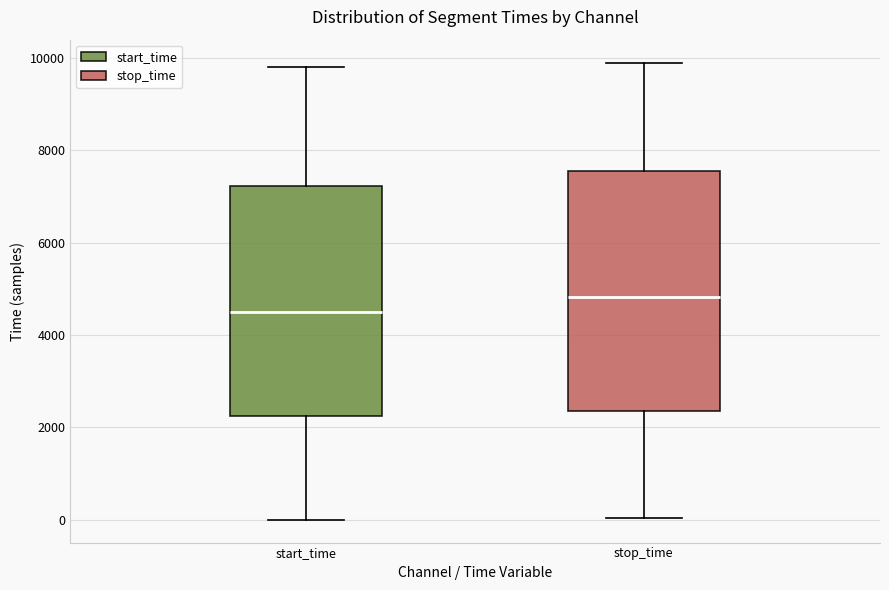

Reading left to right, read every box against the y-axis: the position of its median line, the range the box covers, and the ends of its whiskers. The values are not printed on the chart, so give them approximately, as read against the axis.

start_time: median 4400, box 2200 to 7200, whiskers 0 to 9800
stop_time: median 4800, box 2400 to 7600, whiskers 0 to 9800